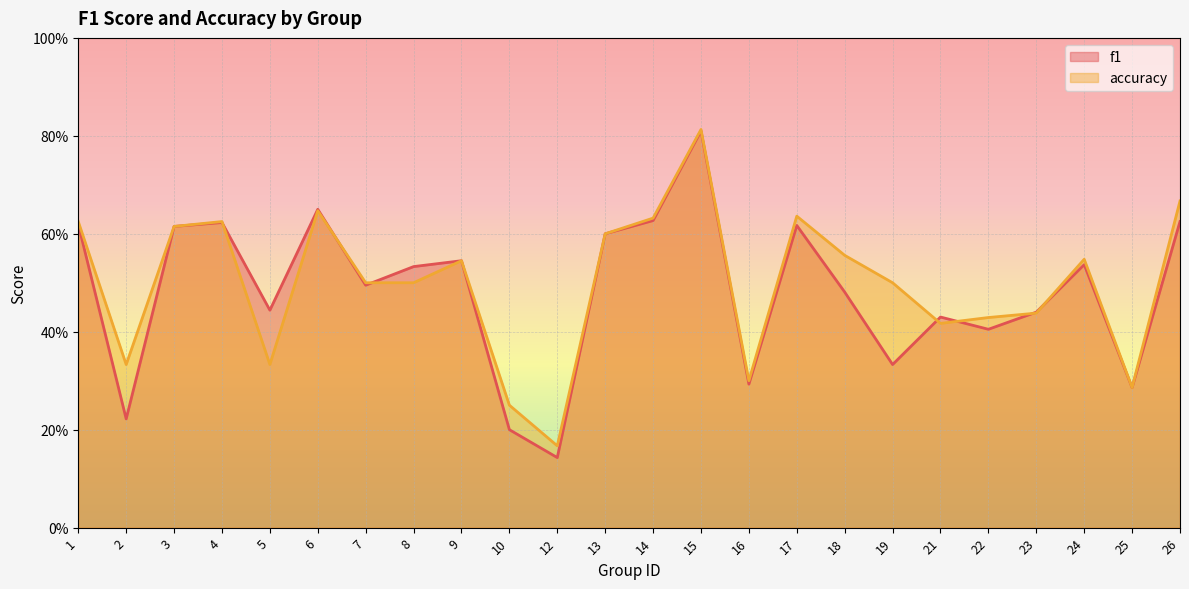

What is the total value across all series at 9?

1.1